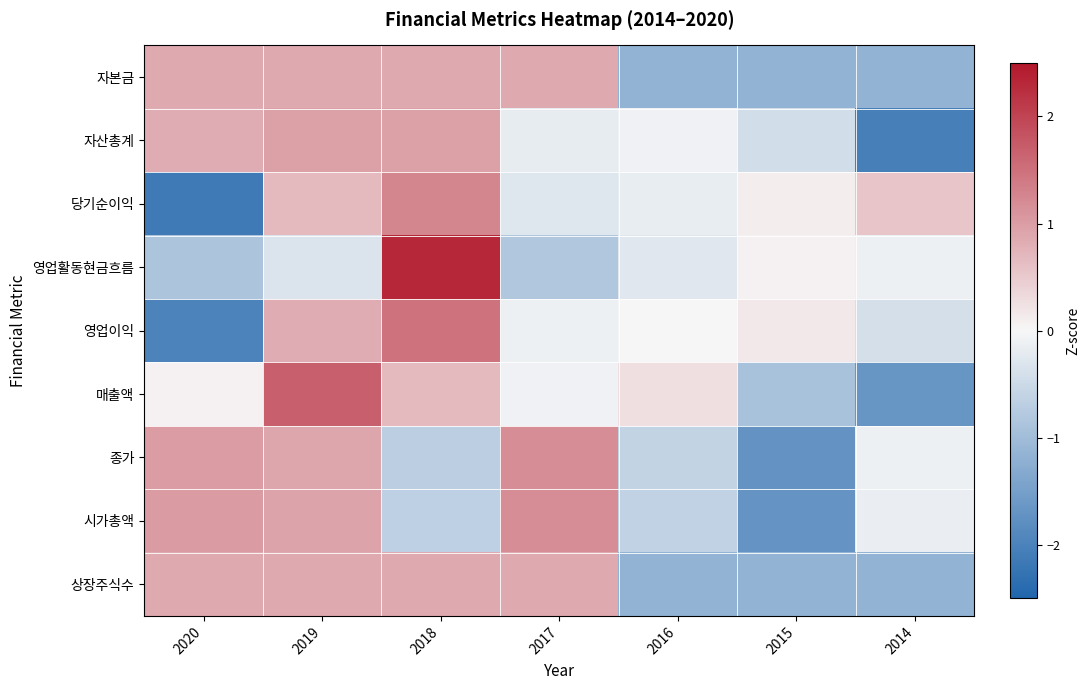

At which category is the sum across all series the highest?

2019